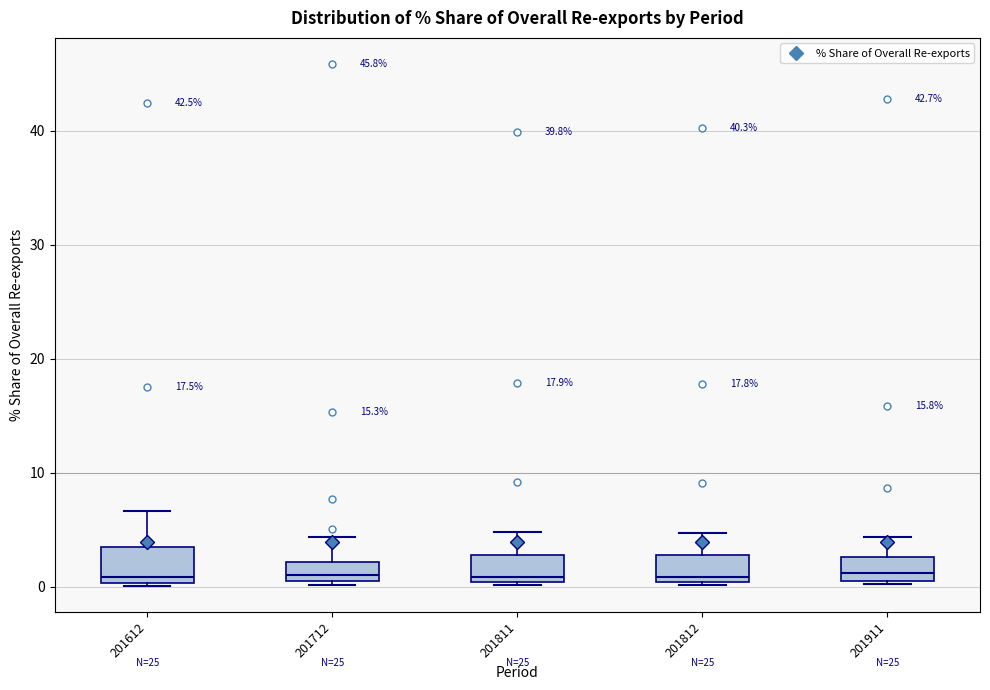

Reading left to right, transcribe this box plot: for each box, give where its median line is, the range the box spans, and where its two whiskers end, as read against the y-axis. The values are not printed on the chart, so give them approximately, as read against the axis.

201612: median 1, box 0 to 4, whiskers 0 to 7
201712: median 1, box 0 to 2, whiskers 0 (just below the box's lower edge) to 4
201811: median 1, box 0 to 3, whiskers 0 to 5
201812: median 1, box 0 to 3, whiskers 0 to 5
201911: median 1, box 0 to 3, whiskers 0 to 4